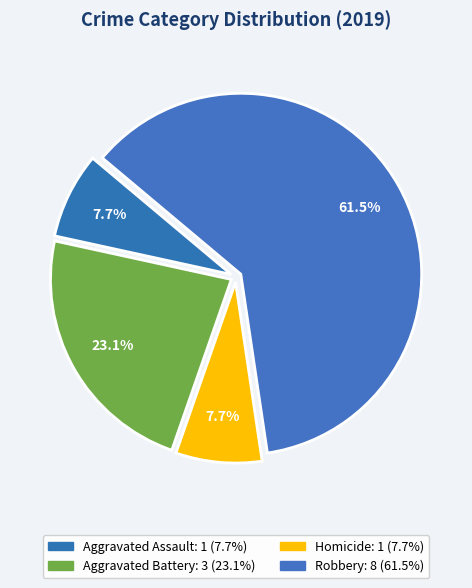

Count the number of slices in the pie.

4